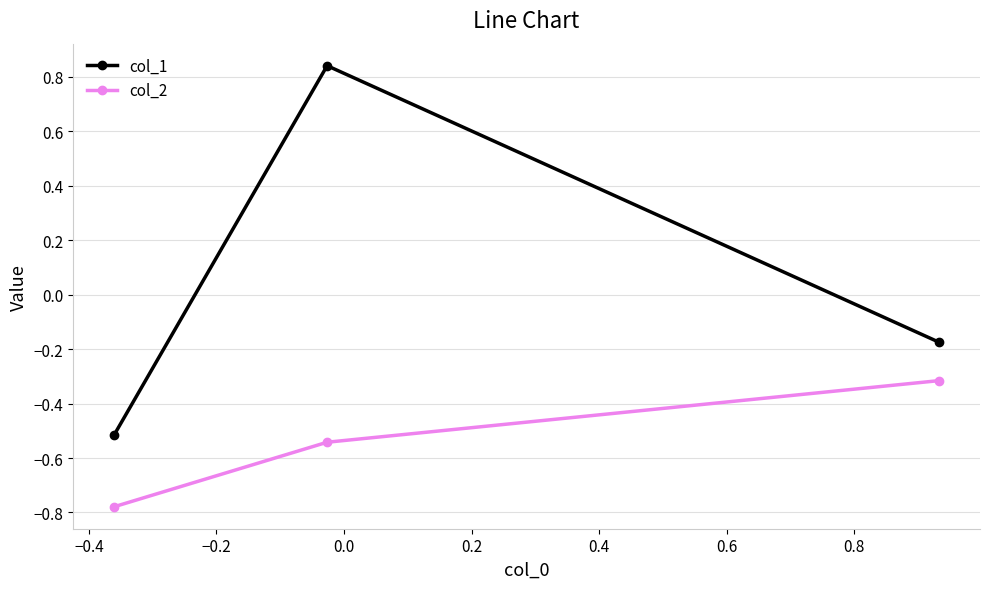

At how many categories does at least one series exceed 0?

1